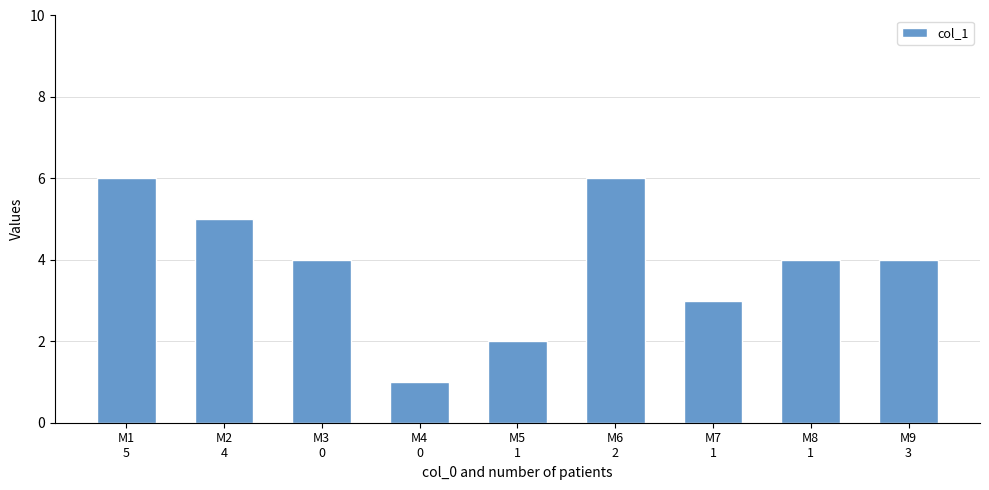

Read the value at M6
2.

6